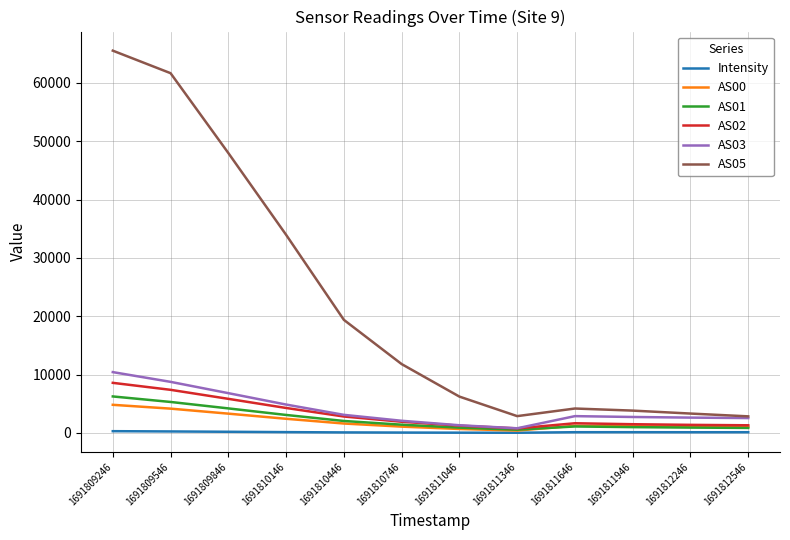

What is the approximate value of AS05 at 1691811646?

4174.0